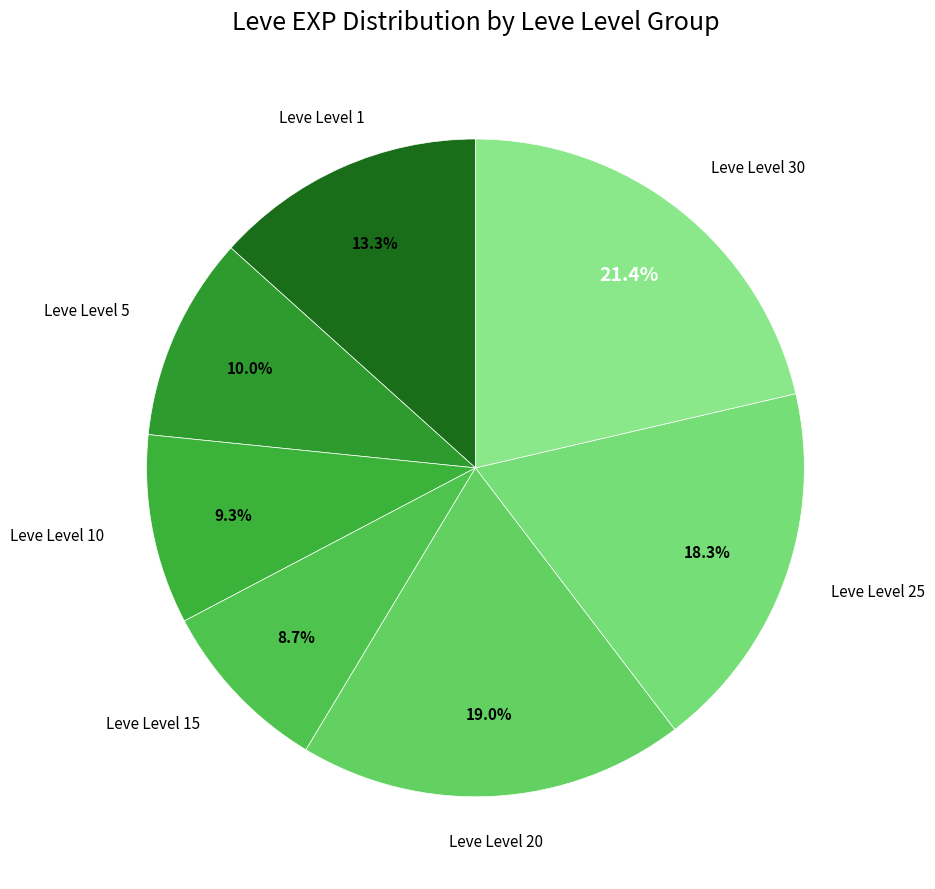

Approximately how many times larger is the value at Leve Level 15 compared to Leve Level 1?

0.7